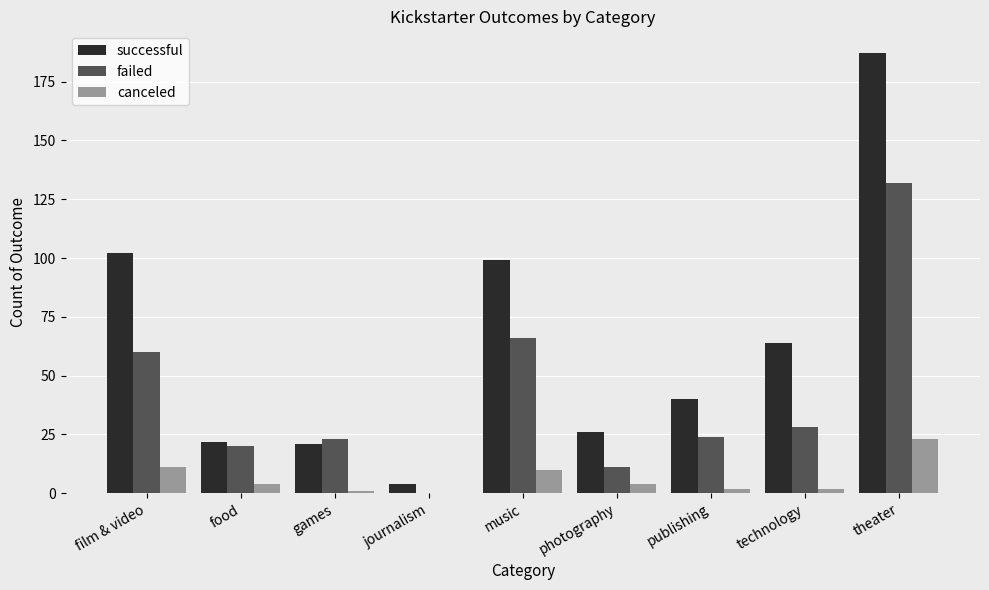

Which series changed the most between music and technology?

failed